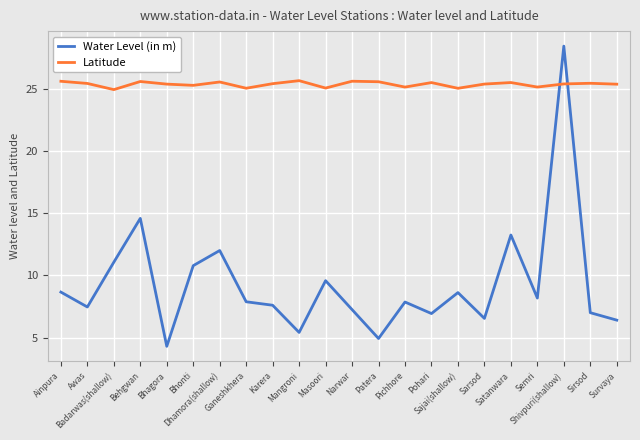

What position from the left is Sarsod?

17